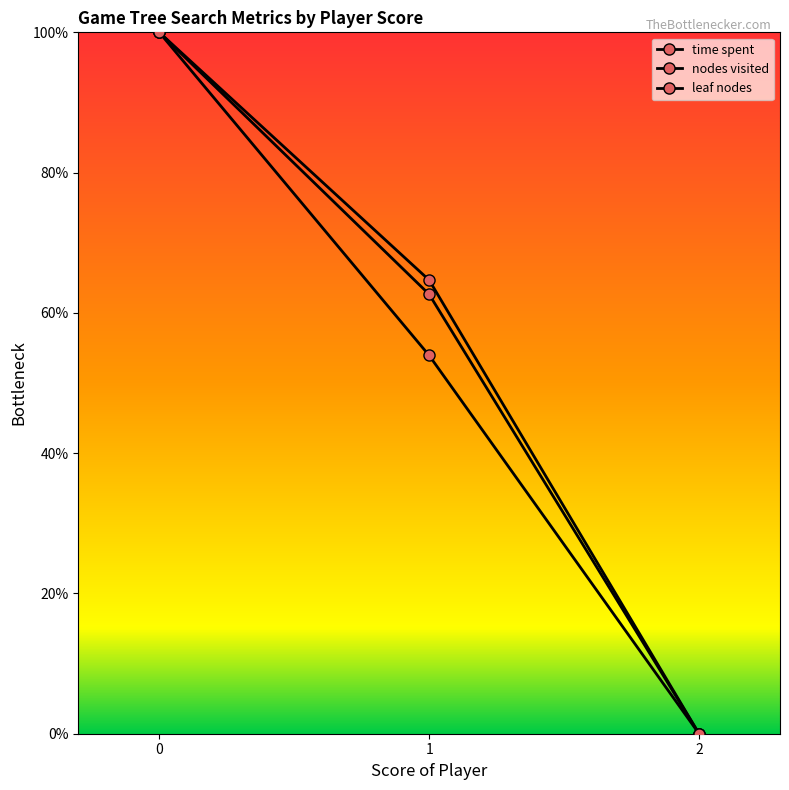

Count the number of categories in the chart.

3